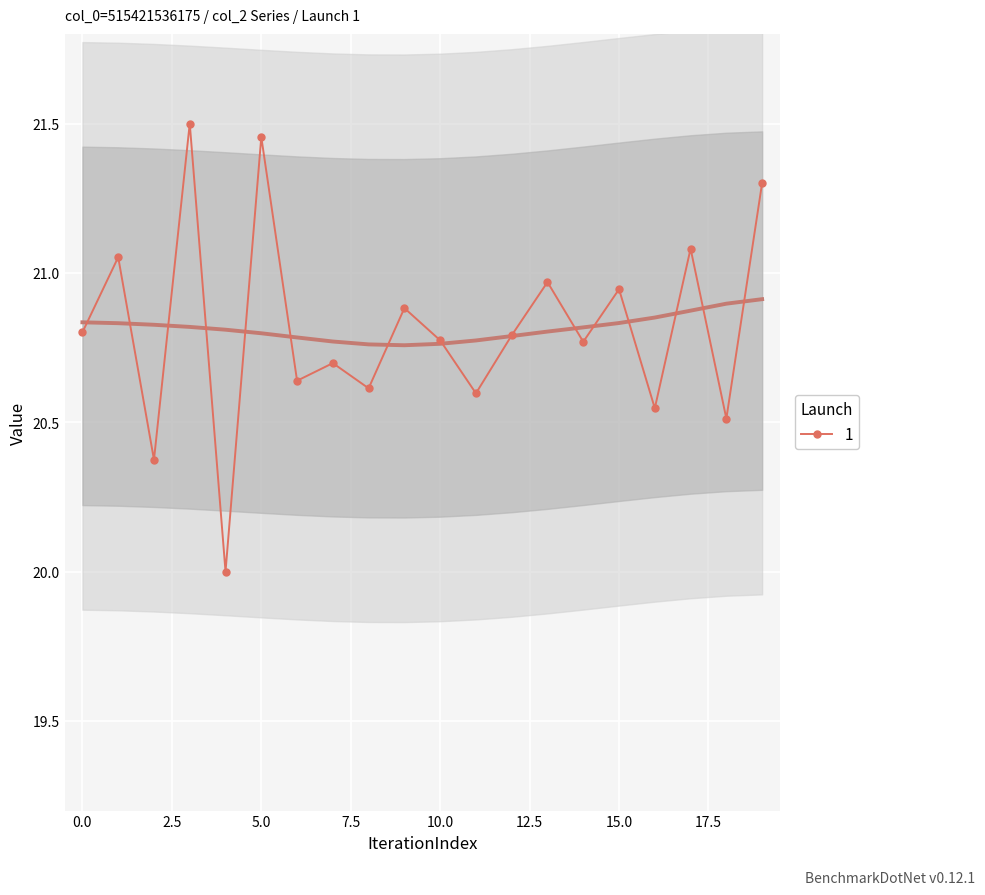

Where is the first local minimum?

2